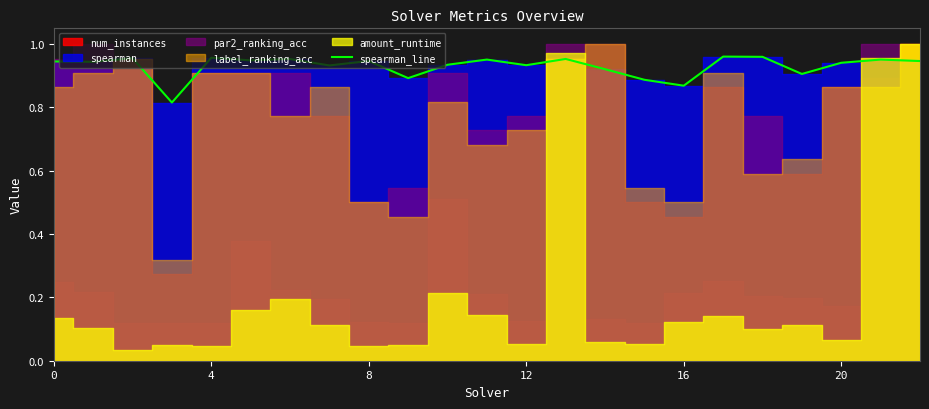

Is it true that the value at 12 is 0.9?

True